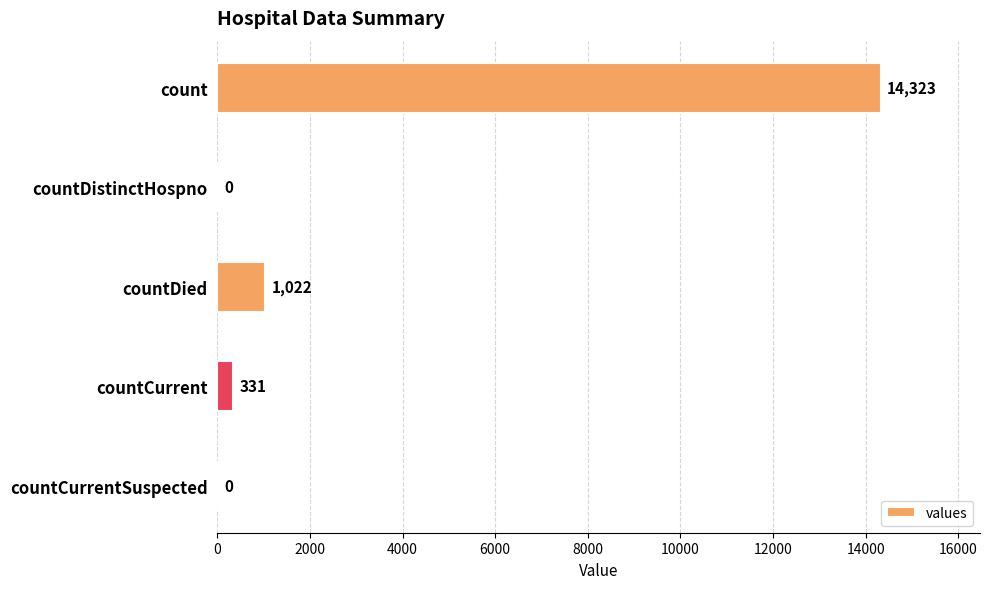

What is the average value?

3135